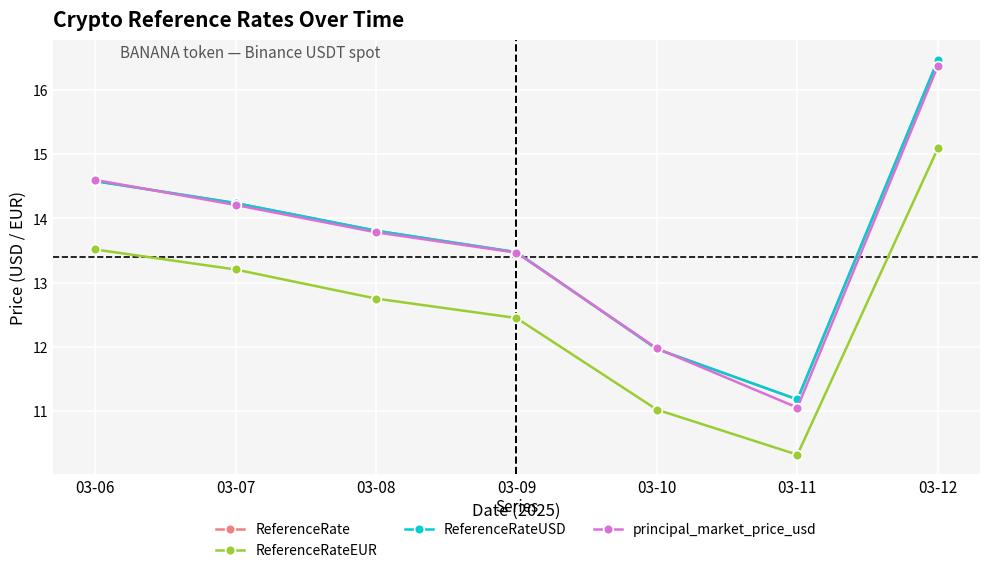

What is the value of the ReferenceRate point at the 3rd from the left?

13.8